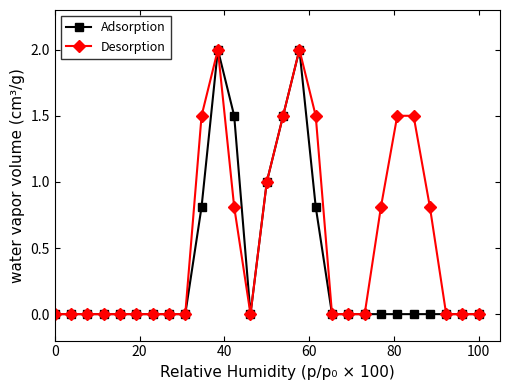

What is the difference between the second highest and minimum values in the Adsorption series?

2.0